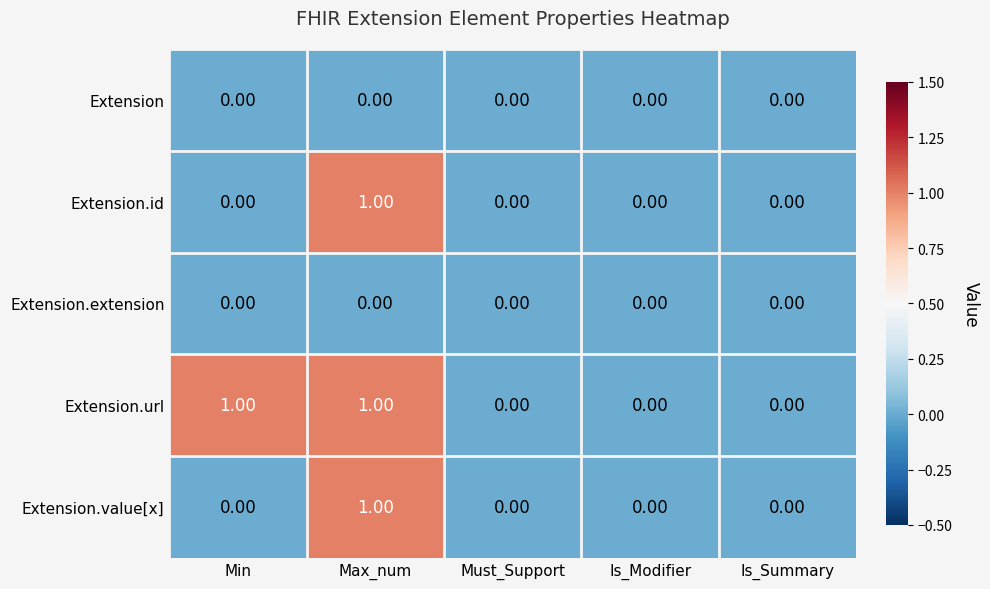

Which category has the highest value in the Extension.id series?

Max_num